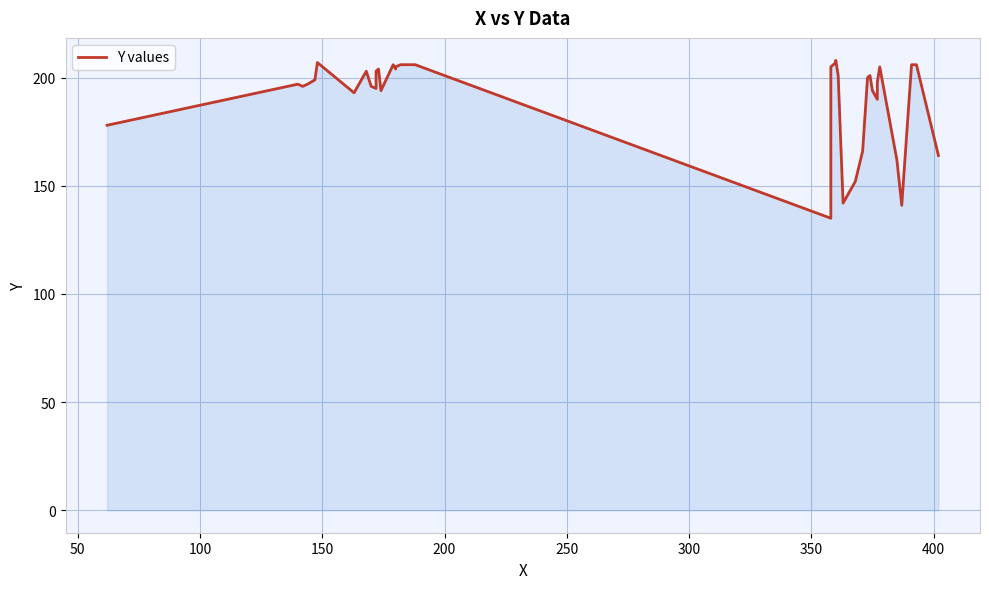

The value at 31 is 109. True or false?

False